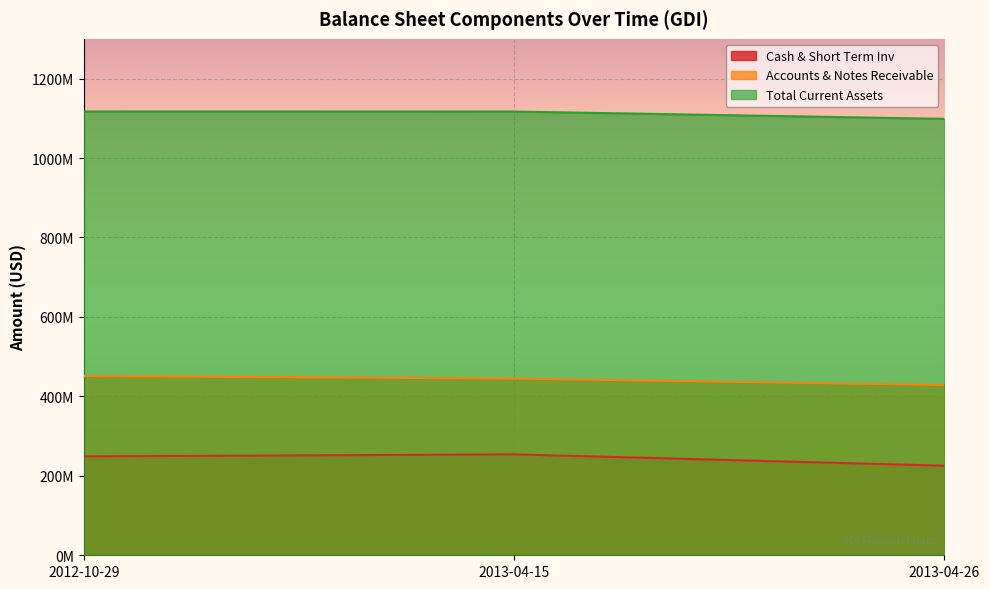

Which series has the widest spread of values?

Cash & Short Term Inv